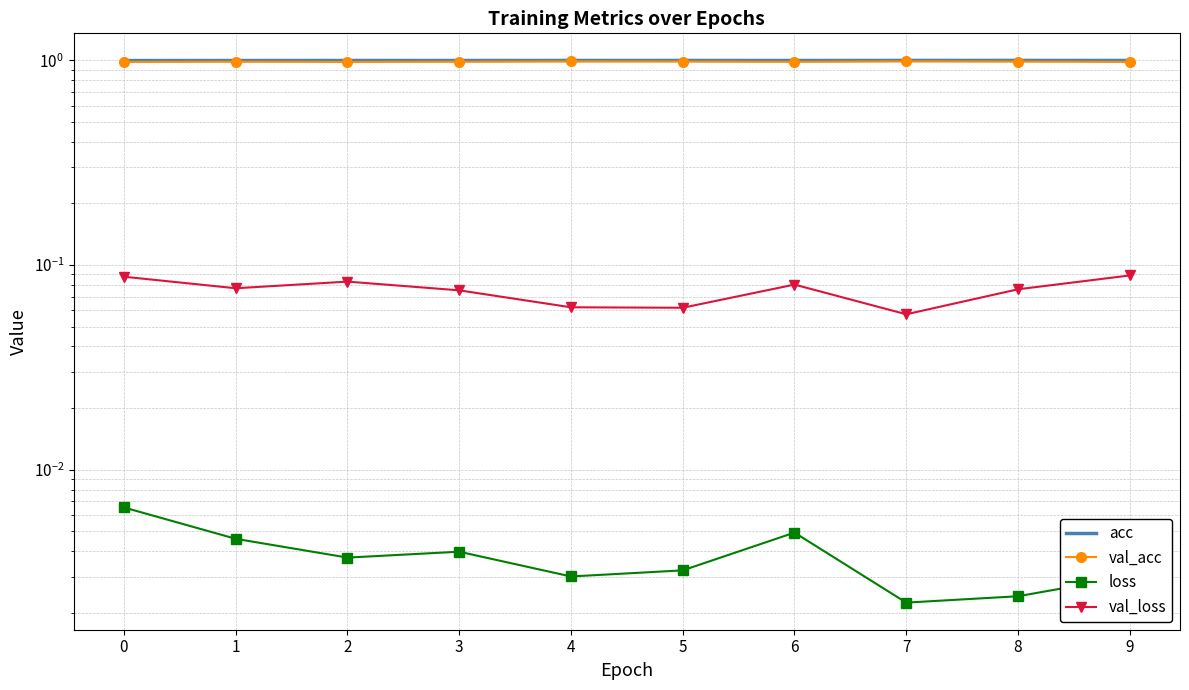

What is the difference between the highest and lowest values at 5?

1.0